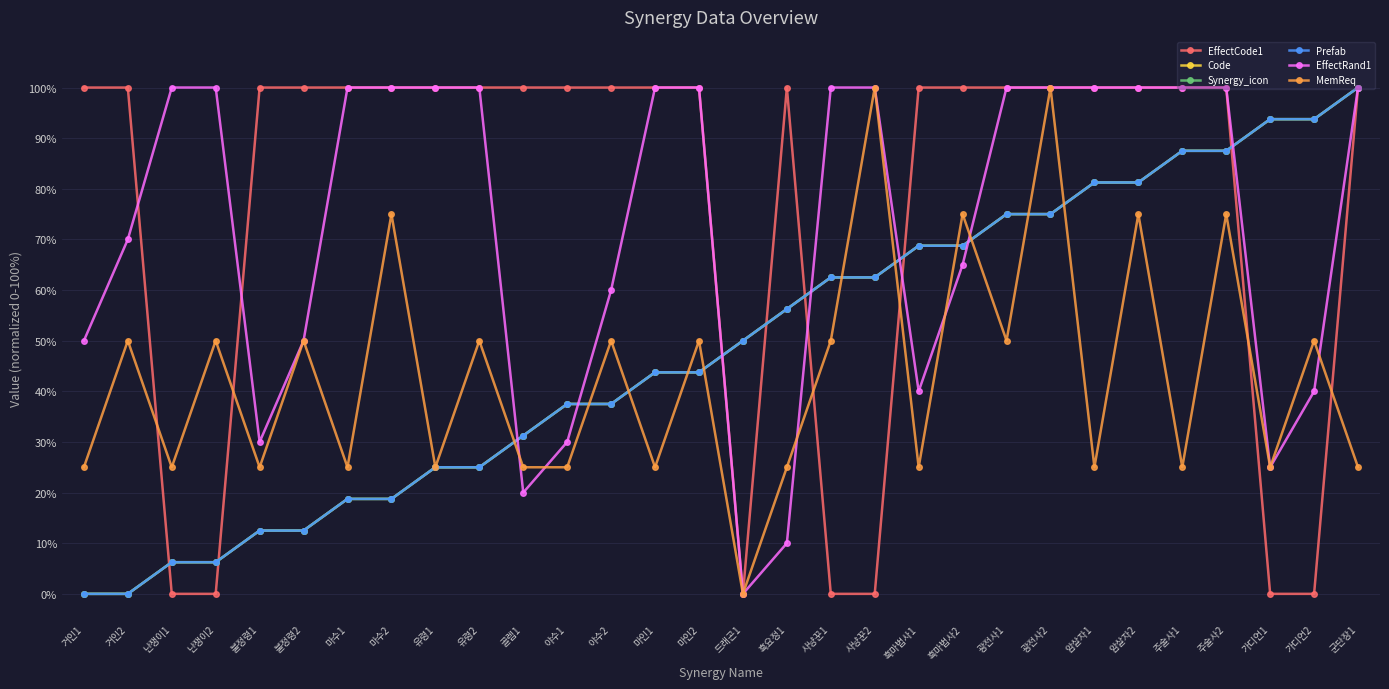

Reading left to right, extract all data points from this chart.

EffectCode1: 100.0	100.0	0.0	0.0	100.0	100.0	100.0	100.0	100.0	100.0	100.0	100.0	100.0	100.0	100.0	0.0	100.0	0.0	0.0	100.0	100.0	100.0	100.0	100.0	100.0	100.0	100.0	0.0	0.0	100.0
Code: 0.0	0.0	6.2	6.2	12.5	12.5	18.8	18.8	25.0	25.0	31.2	37.5	37.5	43.8	43.8	50.0	56.2	62.5	62.5	68.8	68.8	75.0	75.0	81.2	81.2	87.5	87.5	93.8	93.8	100.0
Synergy_icon: 0.0	0.0	6.2	6.2	12.5	12.5	18.8	18.8	25.0	25.0	31.2	37.5	37.5	43.8	43.8	50.0	56.2	62.5	62.5	68.8	68.8	75.0	75.0	81.2	81.2	87.5	87.5	93.8	93.8	100.0
Prefab: 0.0	0.0	6.2	6.2	12.5	12.5	18.8	18.8	25.0	25.0	31.2	37.5	37.5	43.8	43.8	50.0	56.2	62.5	62.5	68.8	68.8	75.0	75.0	81.2	81.2	87.5	87.5	93.8	93.8	100.0
EffectRand1: 50.0	70.0	100.0	100.0	30.0	50.0	100.0	100.0	100.0	100.0	20.0	30.0	60.0	100.0	100.0	0.0	10.0	100.0	100.0	40.0	65.0	100.0	100.0	100.0	100.0	100.0	100.0	25.0	40.0	100.0
MemReq: 25.0	50.0	25.0	50.0	25.0	50.0	25.0	75.0	25.0	50.0	25.0	25.0	50.0	25.0	50.0	0.0	25.0	50.0	100.0	25.0	75.0	50.0	100.0	25.0	75.0	25.0	75.0	25.0	50.0	25.0